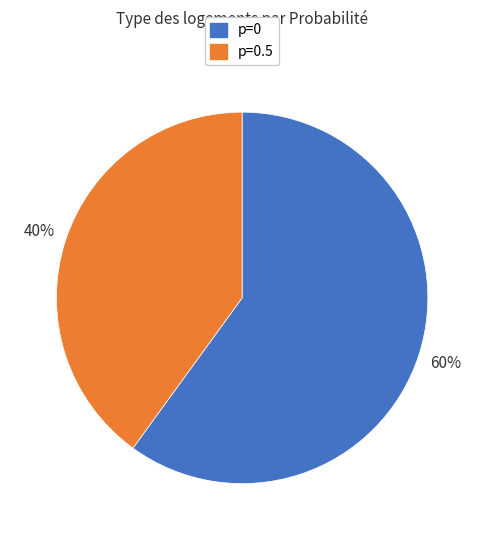

To the nearest percent, what is the average slice percentage?

50%